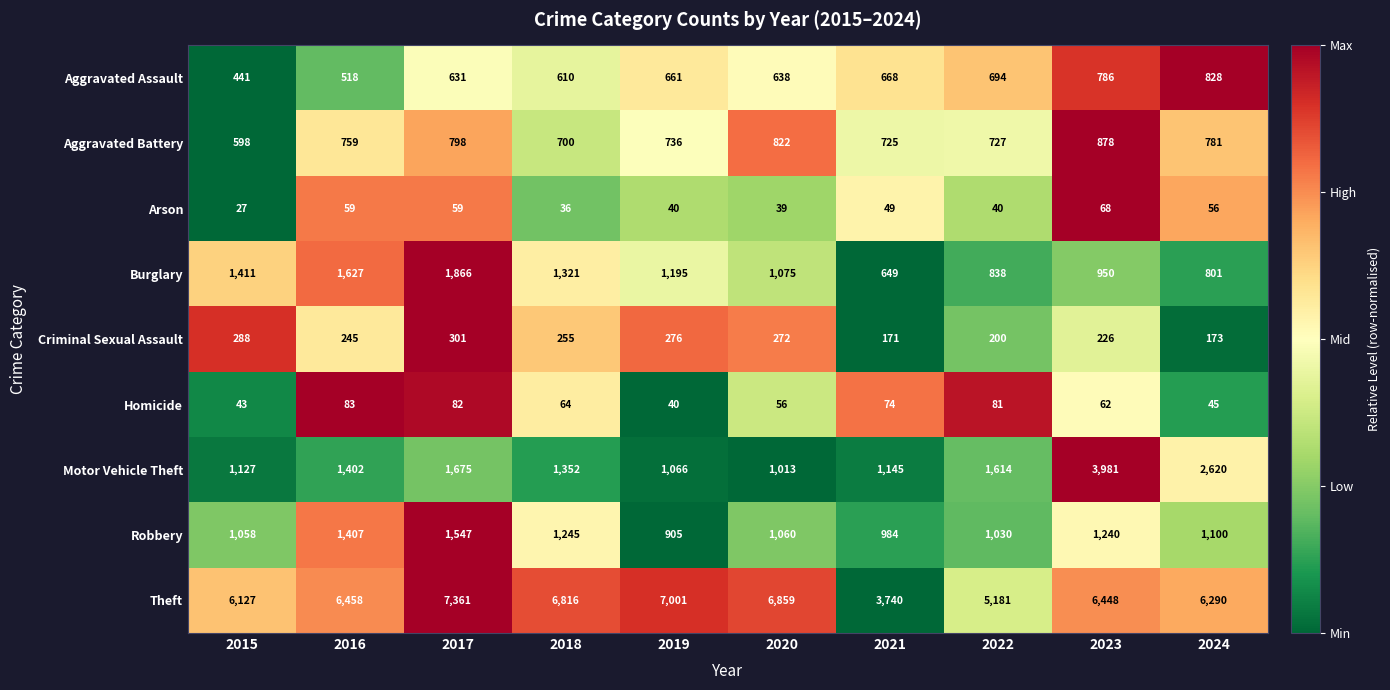

What is the difference between the highest and lowest values at 2024?

6245